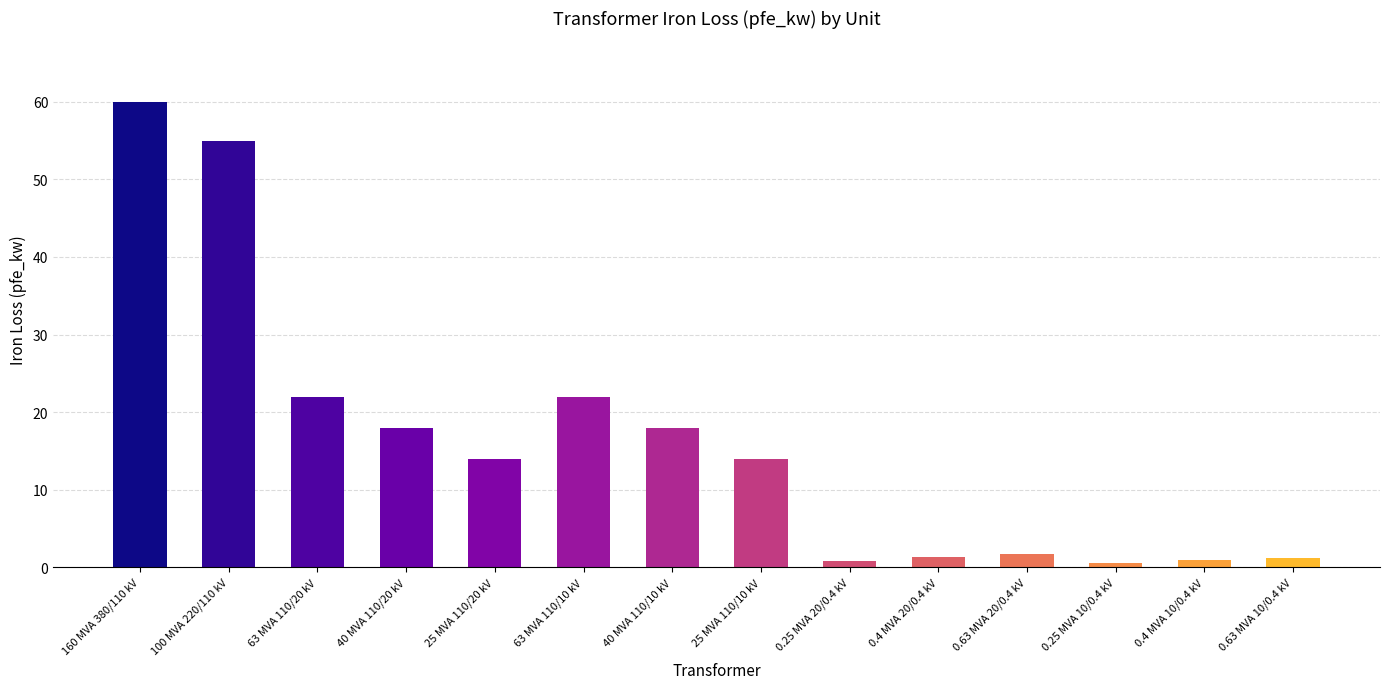

What is the difference between the second highest and minimum values?

54.4